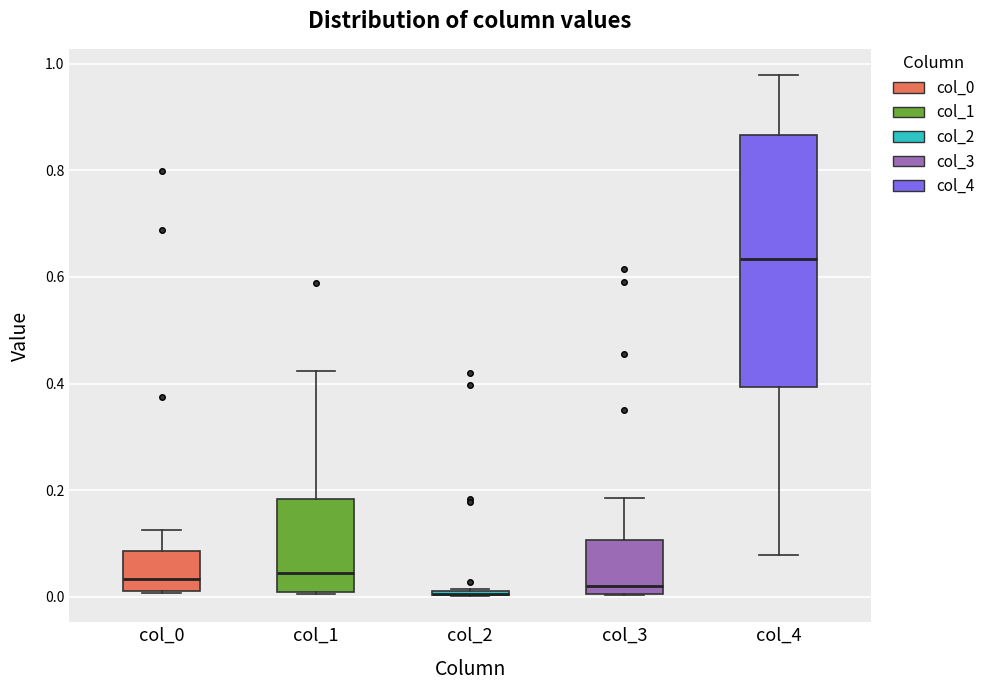

Where is the lower edge of the box for col_0 on the y-axis? The values are not printed on the chart, so give them approximately, as read against the axis.

0.02